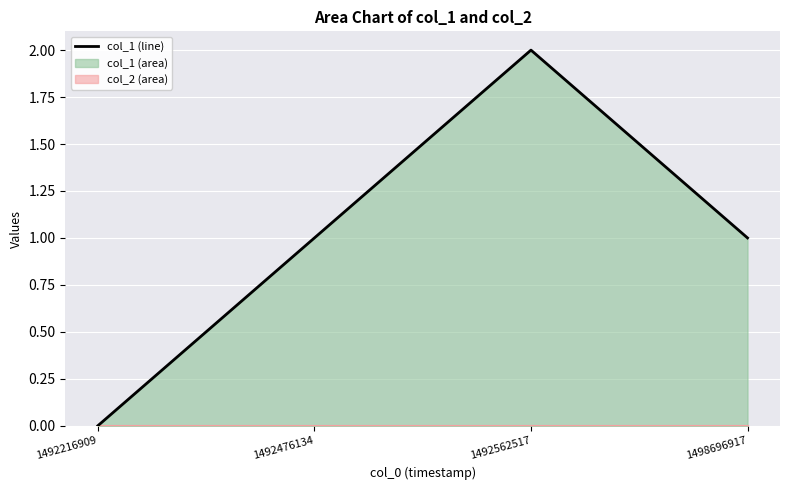

What is the sum of all values?

4